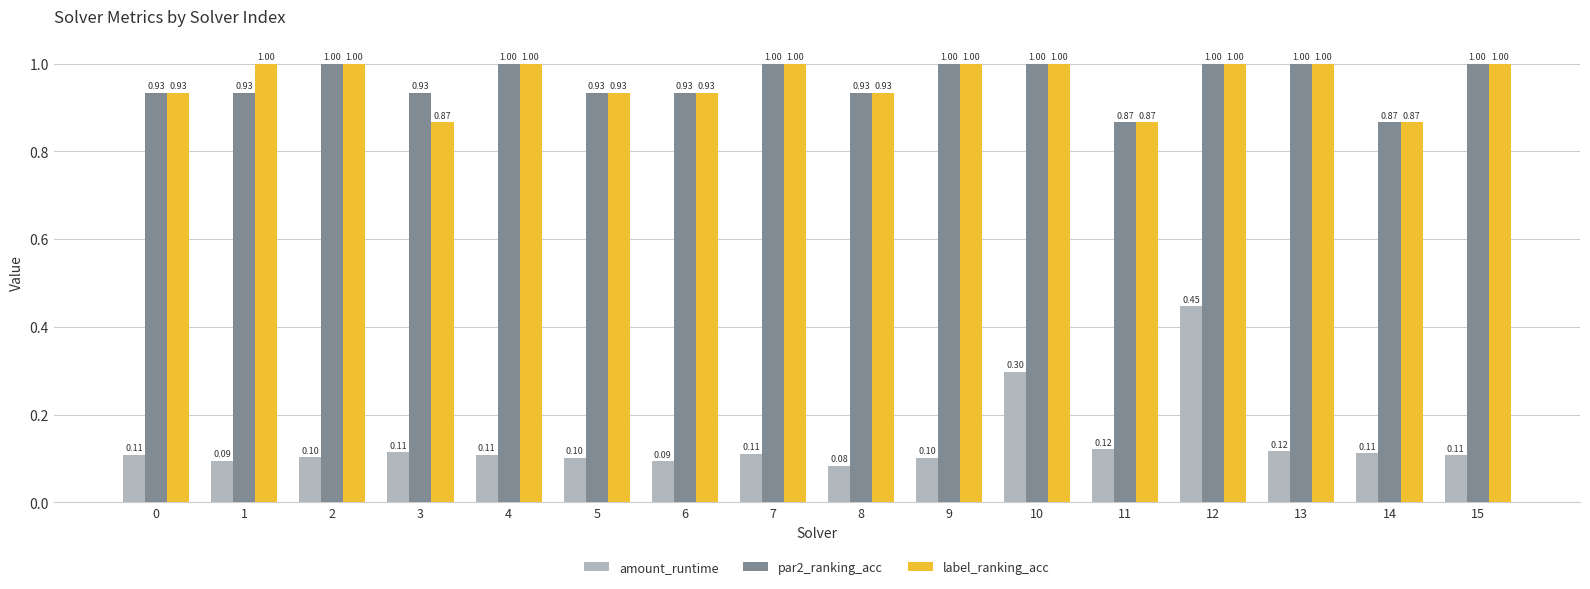

What is the average value of the par2_ranking_acc series?

1.0